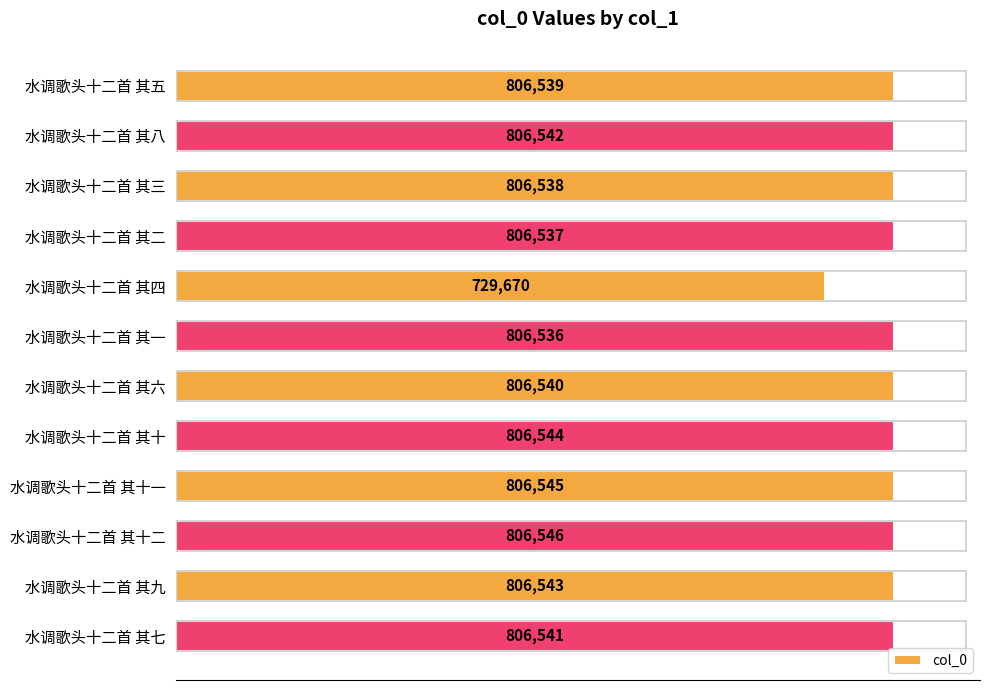

Rank the categories by value from highest to lowest.

水调歌头十二首 其十二, 水调歌头十二首 其十一, 水调歌头十二首 其十, 水调歌头十二首 其九, 水调歌头十二首 其八, 水调歌头十二首 其七, 水调歌头十二首 其六, 水调歌头十二首 其五, 水调歌头十二首 其三, 水调歌头十二首 其二, 水调歌头十二首 其一, 水调歌头十二首 其四